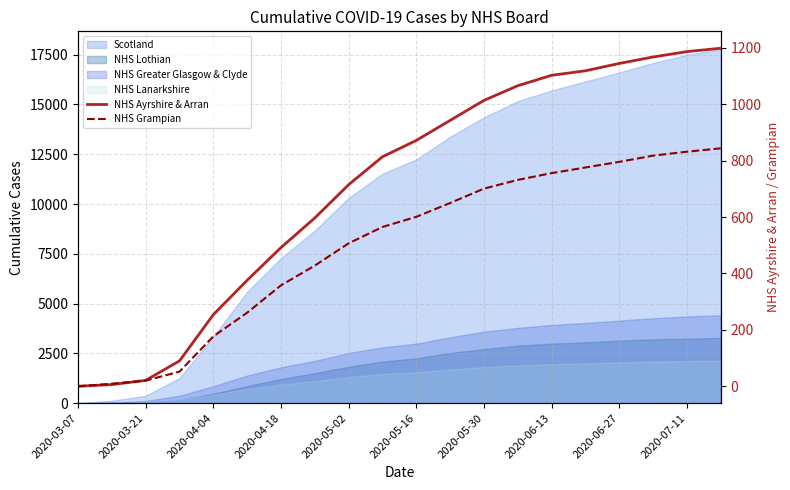

True or false: NHS Ayrshire & Arran has a value of 1187 at 2020-07-11.

True